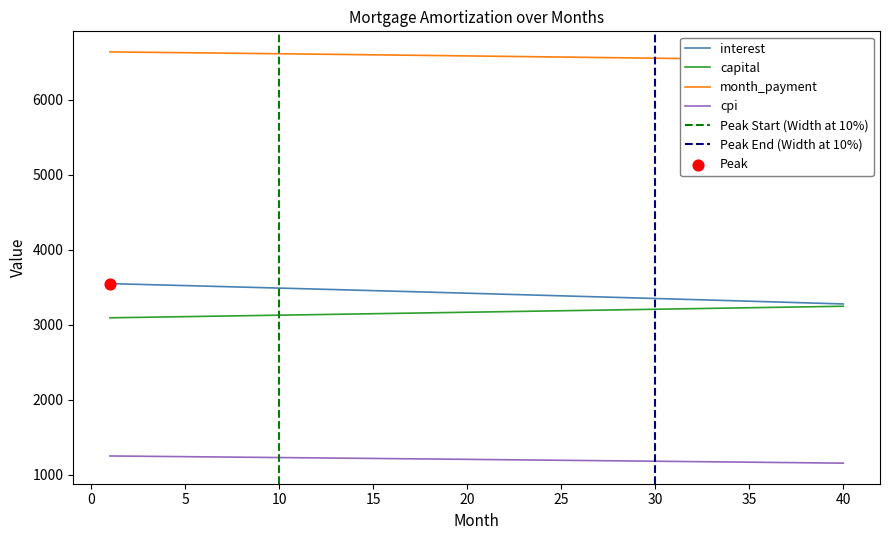

At which category is the sum across all series the highest?

1